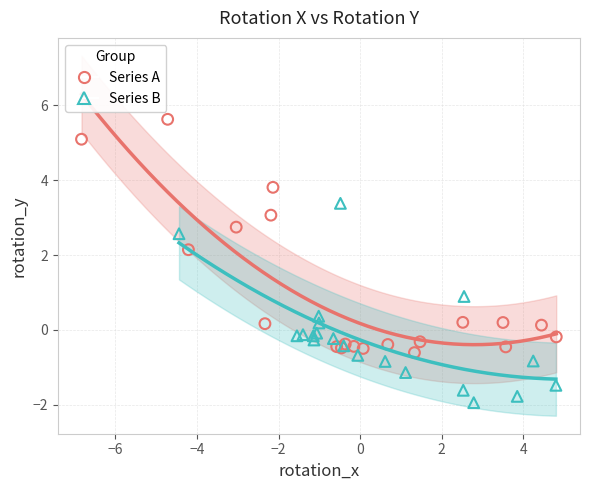

Which series contains the lowest Y value?

Series B